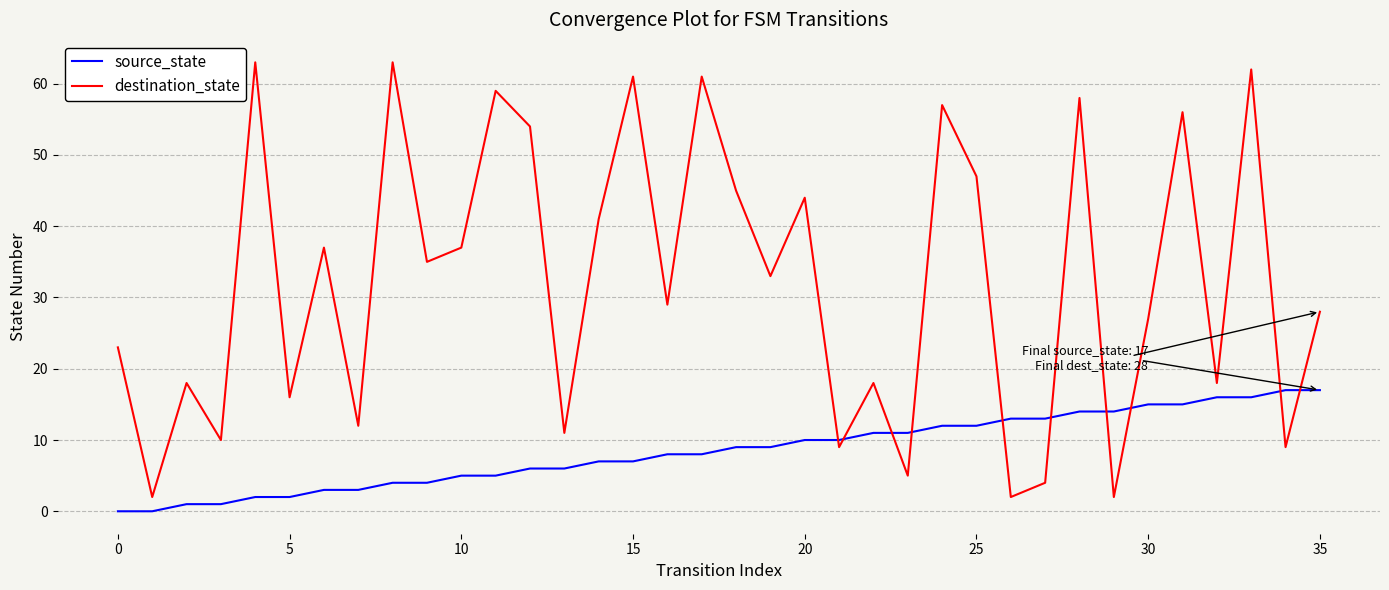

Which series has the largest total across all categories?

destination_state